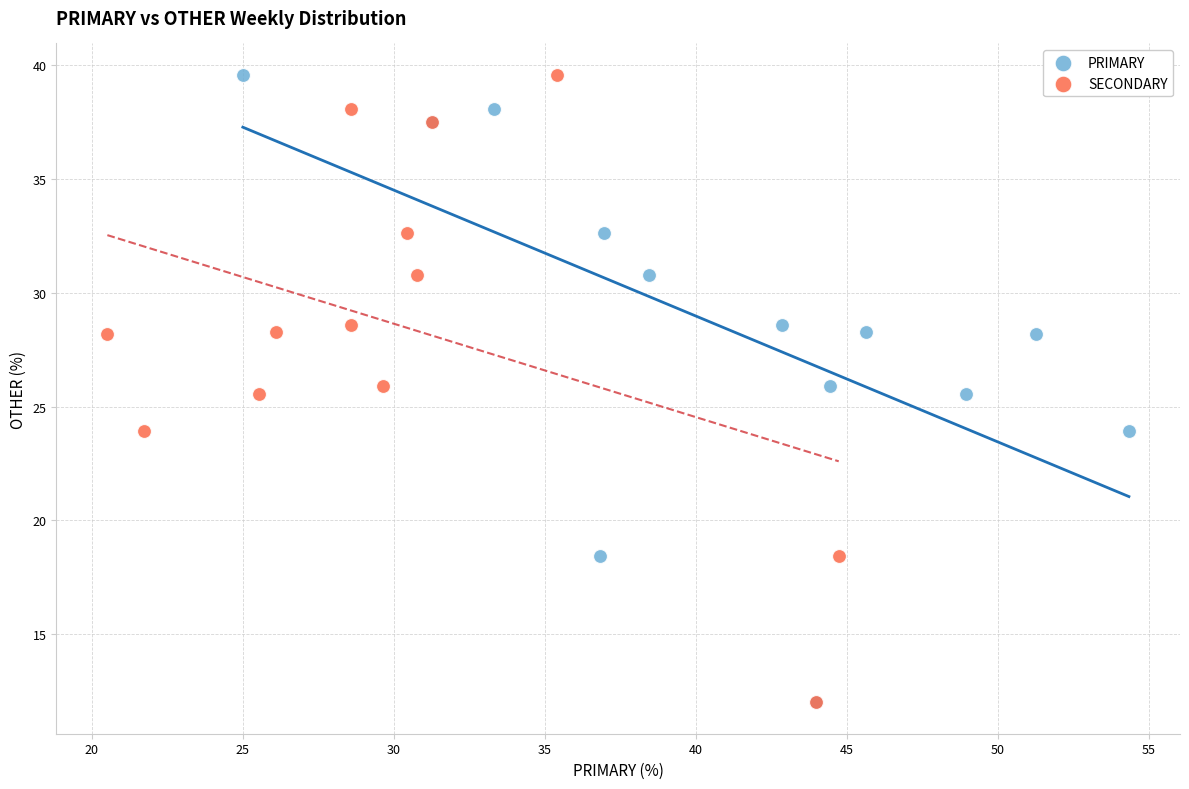

What are all the series names shown in the legend?

PRIMARY, SECONDARY